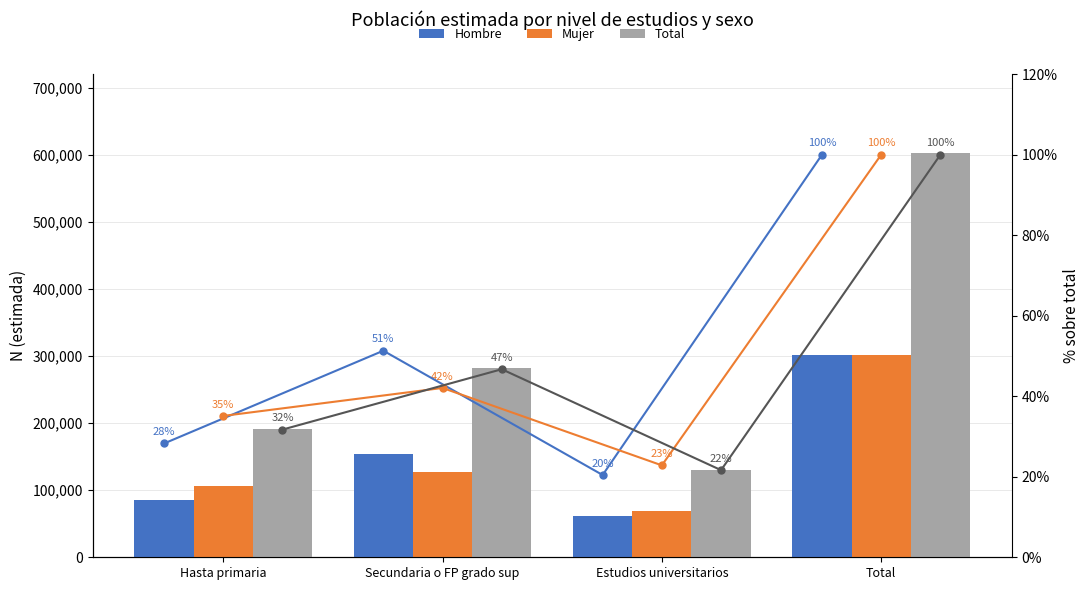

How many groups of bars are there?

4